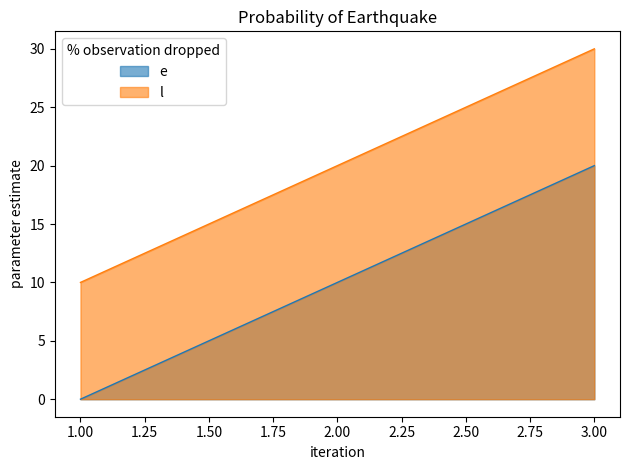

How many values in e are above zero?

2